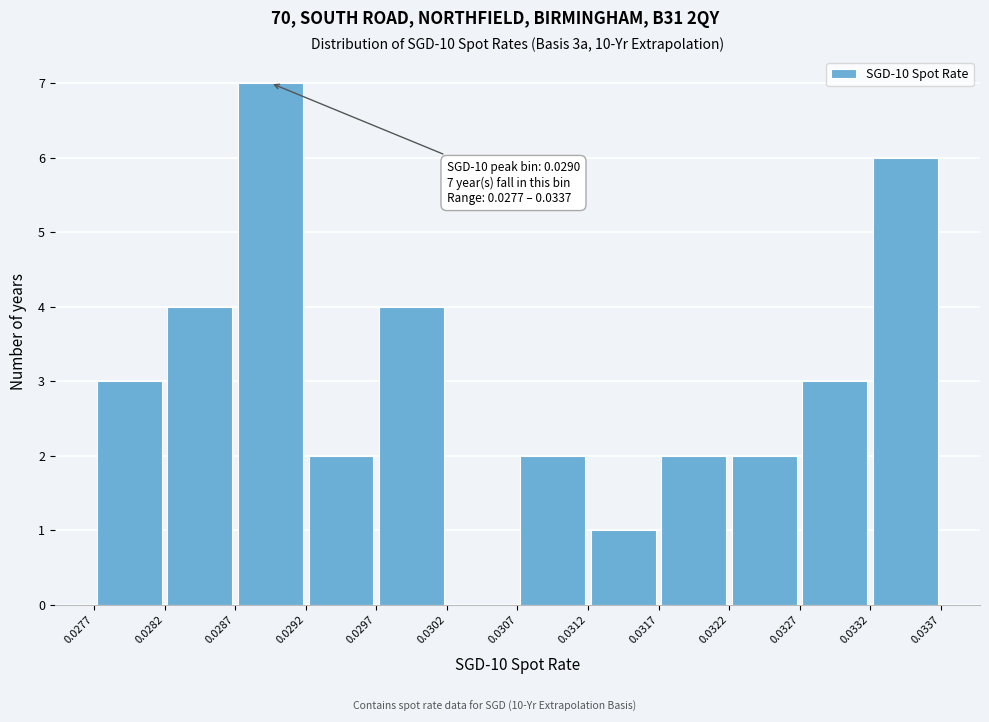

Over which range of the x-axis is the bar tallest?

0.0287 to 0.0292